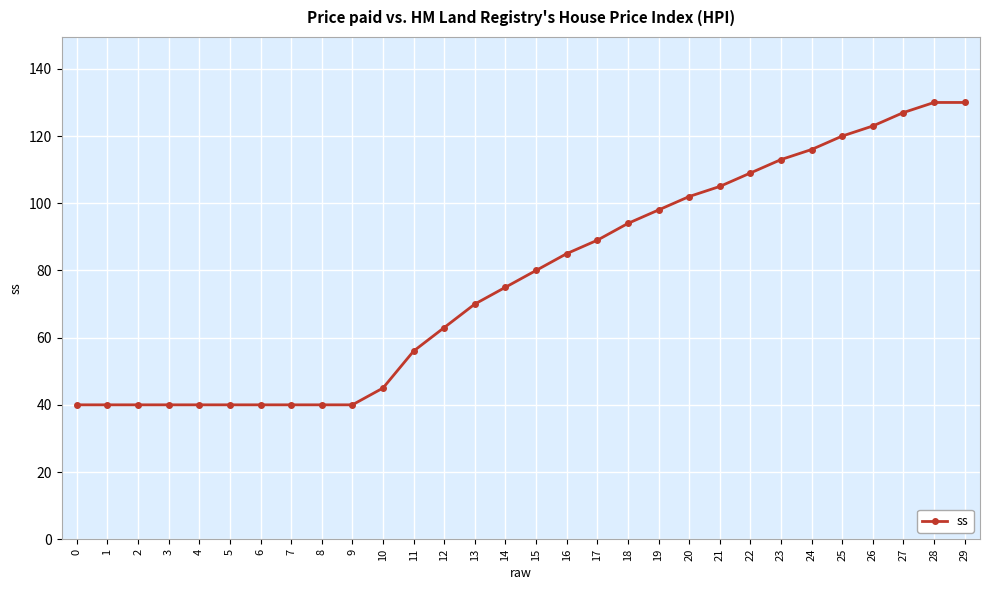

What is the value of the 2nd point from the left?

40